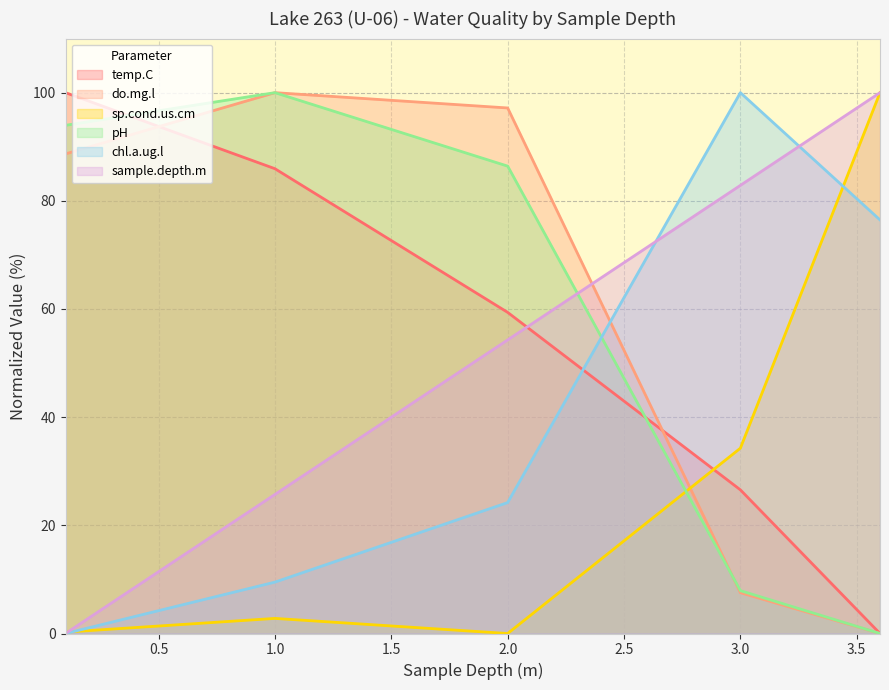

How many positive values does the do.mg.l series have?

4